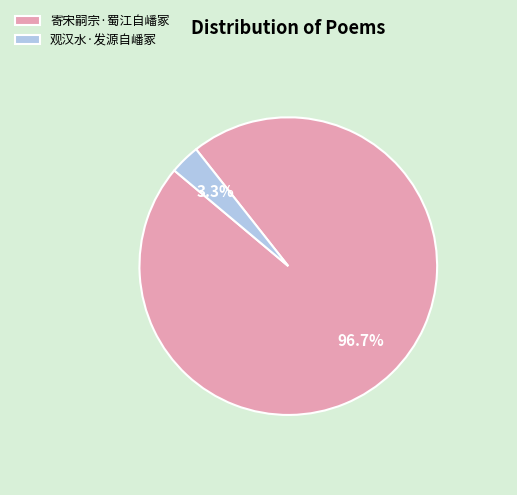

To the nearest percent, what is the average slice percentage?

50%